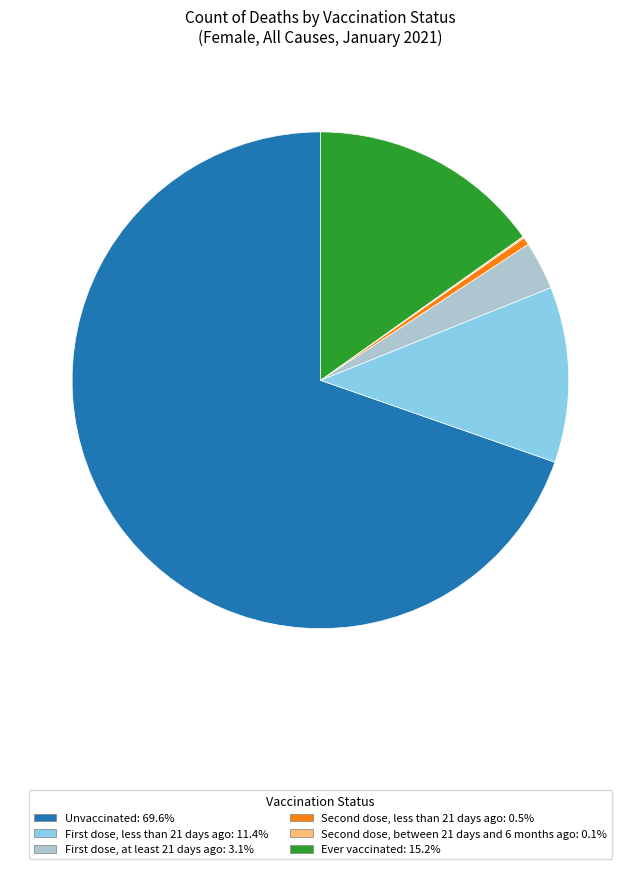

Is Unvaccinated: 69.6% the majority of the pie?

Yes